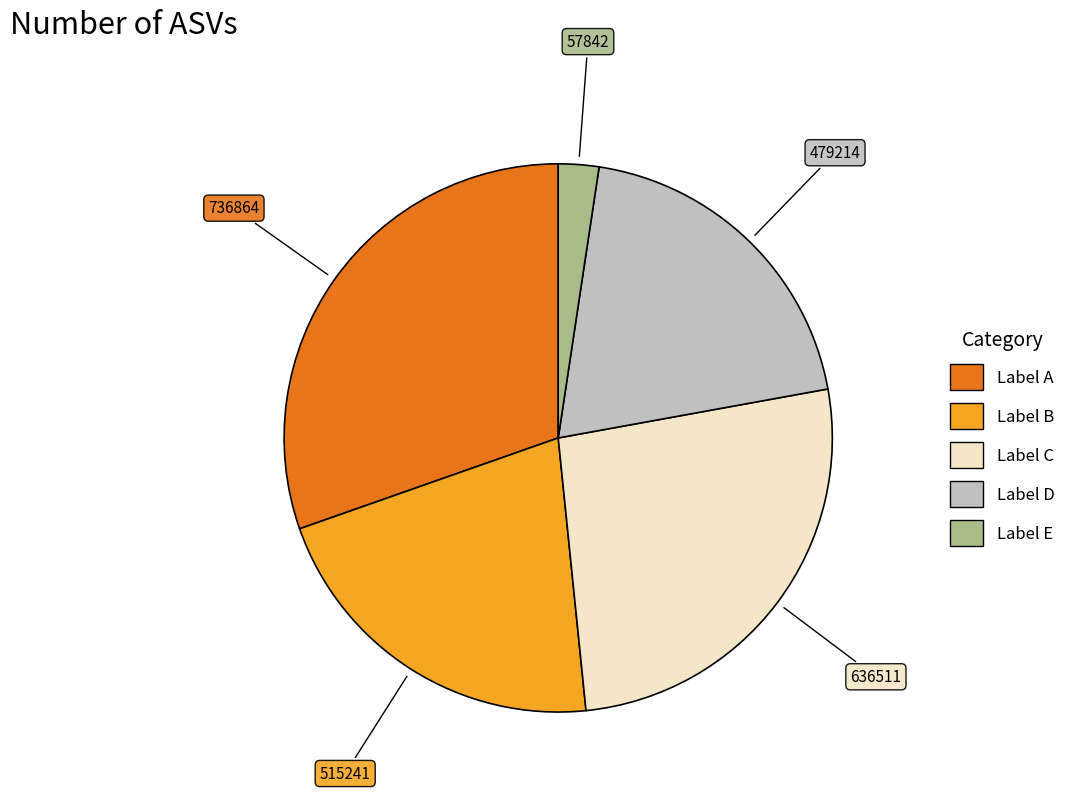

Is there a majority slice in this chart?

No